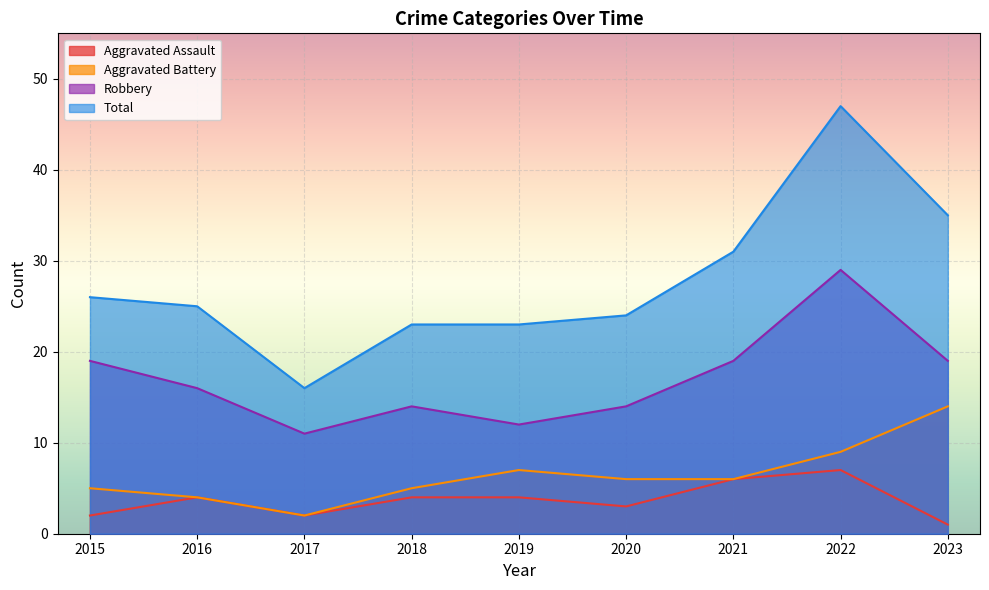

What are all the series names shown in the legend?

Aggravated Assault, Aggravated Battery, Robbery, Total